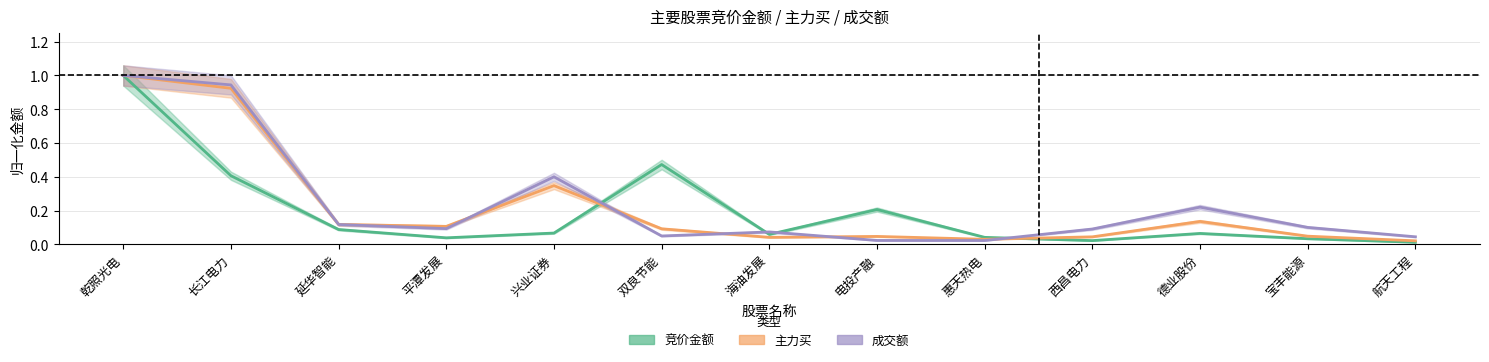

Does the chart display data point markers on the line(s)?

No